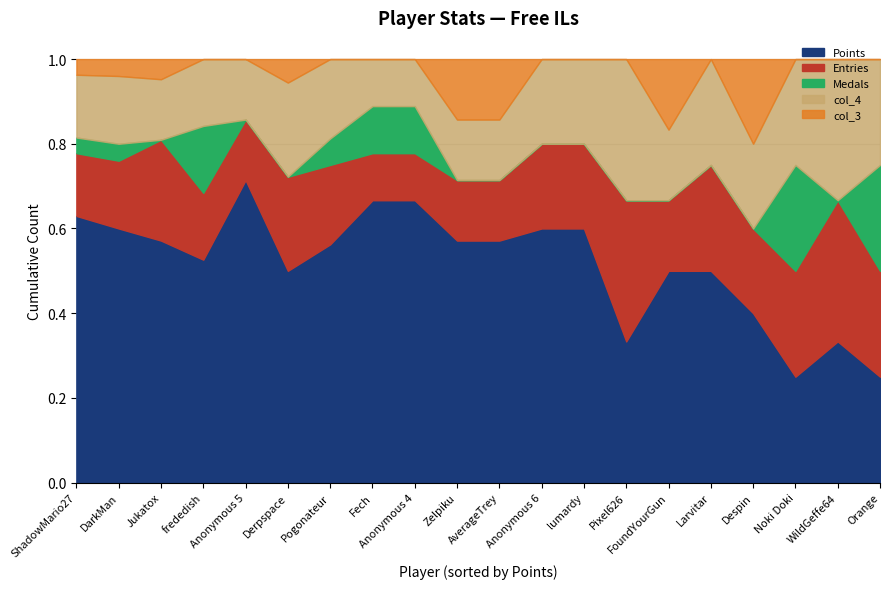

How many data points in Points are above 4?

9